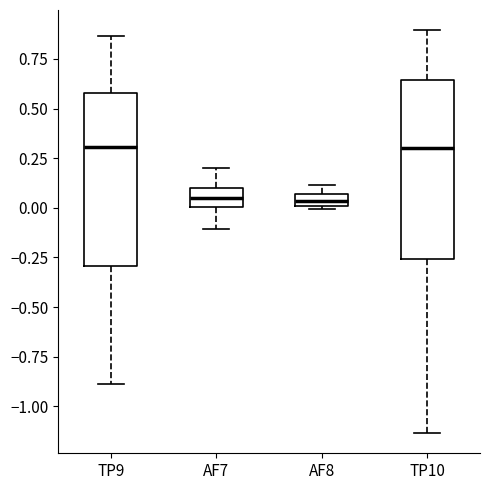

Where is the upper edge of the box for AF8 on the y-axis? The values are not printed on the chart, so give them approximately, as read against the axis.

0.05